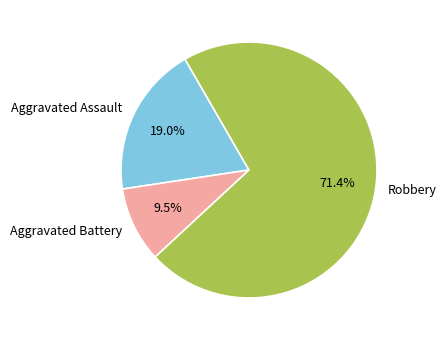

How many slices are in this pie chart?

3